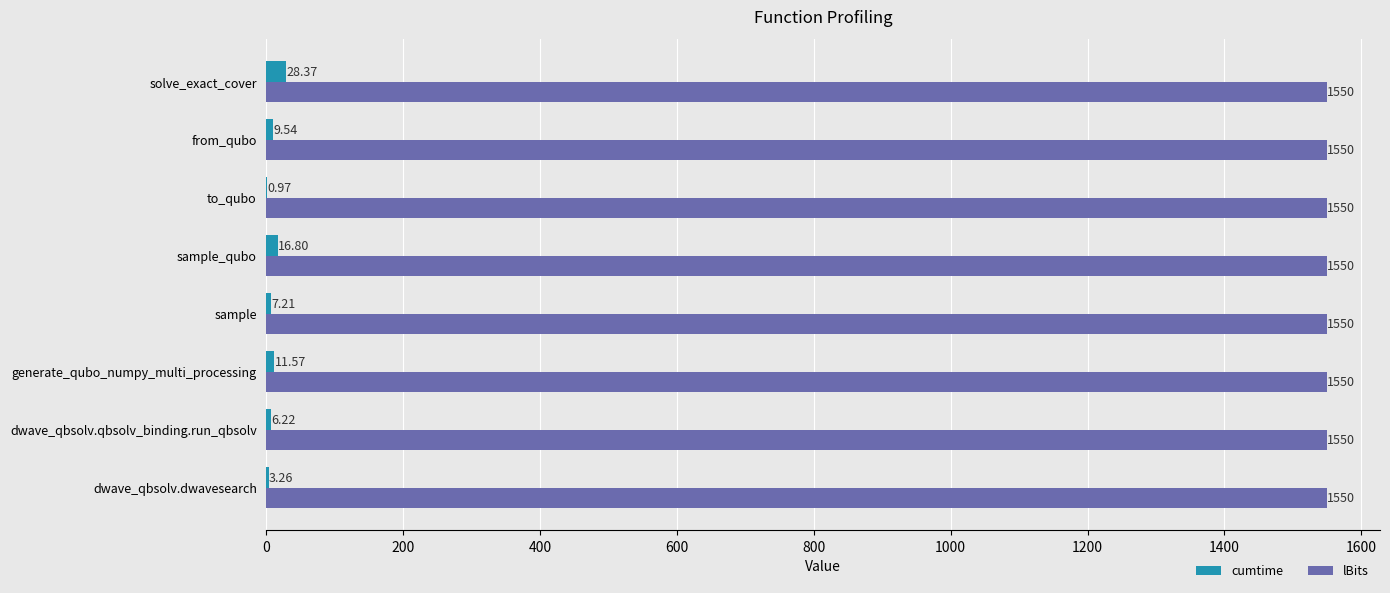

What is the sum of the lBits values at from_qubo and dwave_qbsolv.dwavesearch?

3100.0